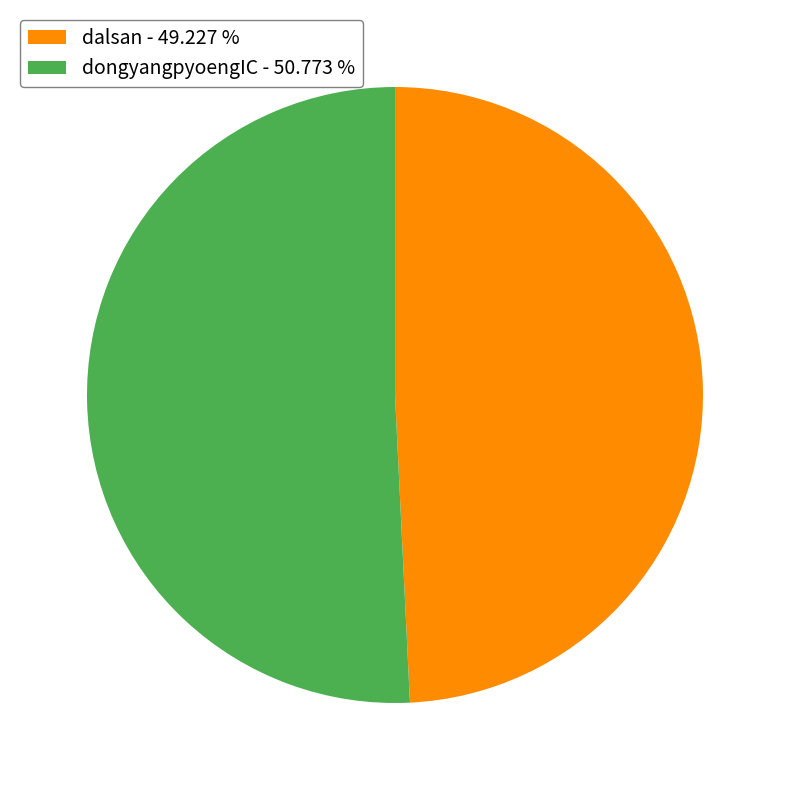

Count the number of slices in the pie.

2